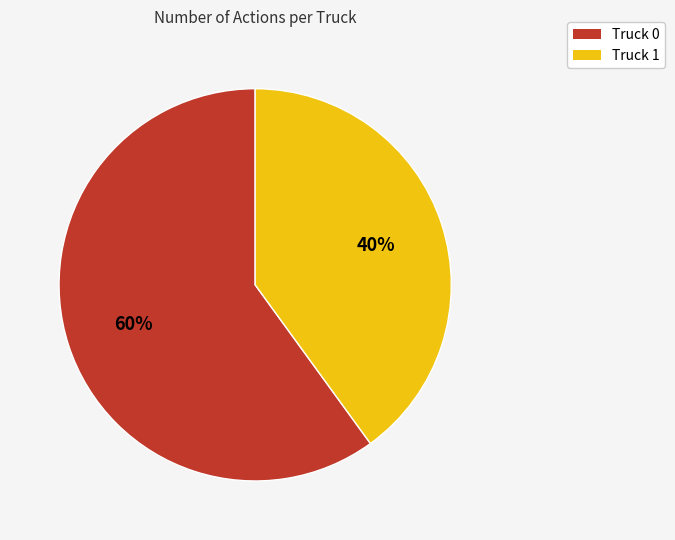

How many slices are in this pie chart?

2